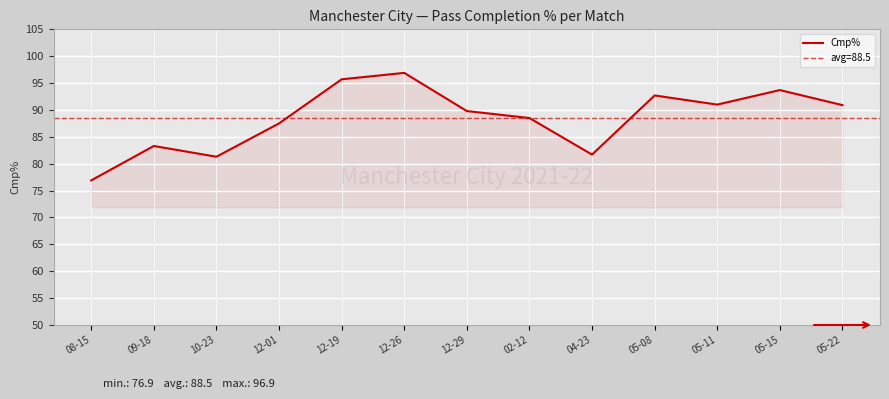

The value at 12-01 is 157.0. True or false?

False